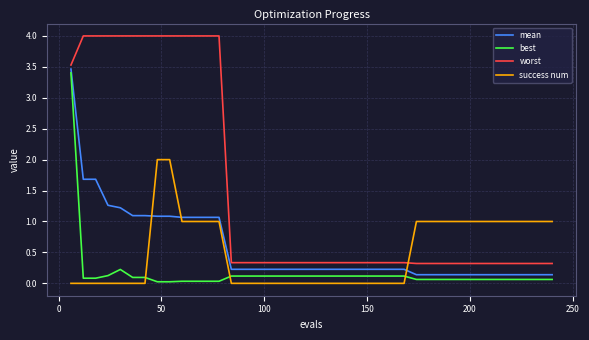

How many categories are shown in the chart?

40